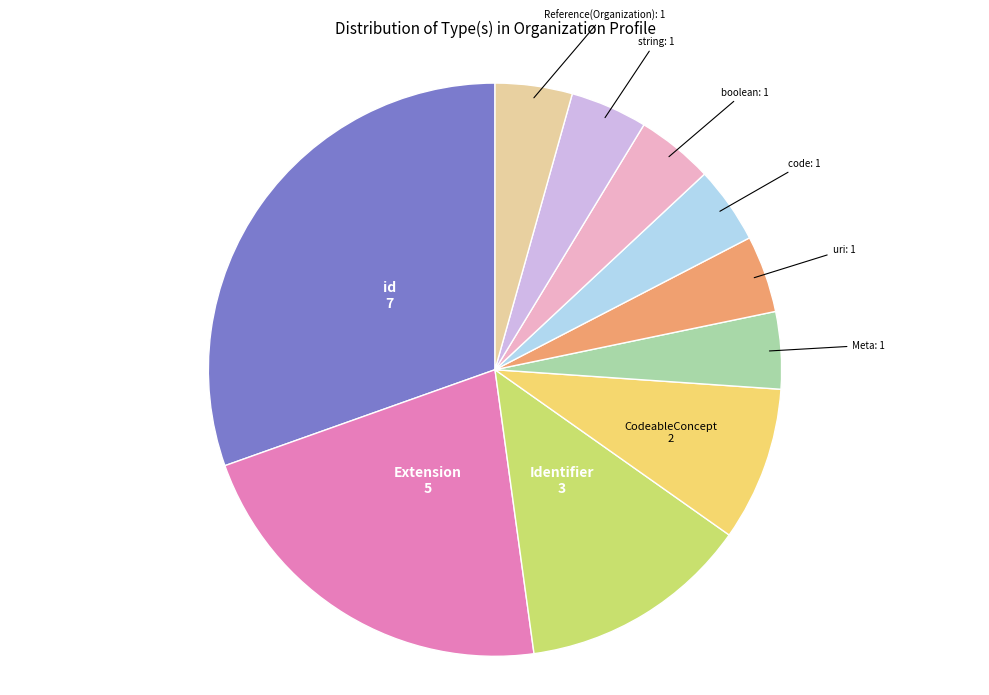

How many segments does this pie chart have?

10